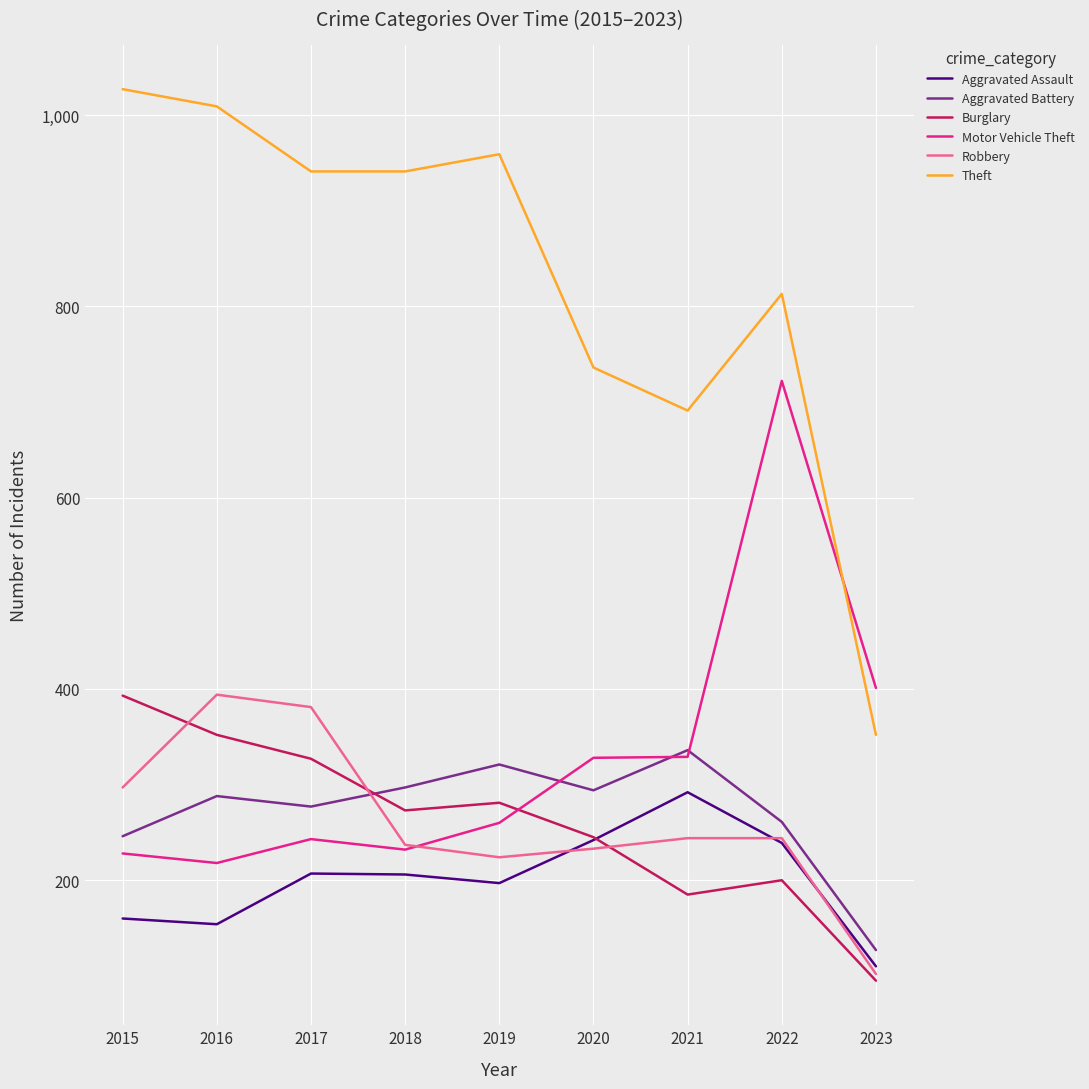

What is the difference between the highest and lowest values at 2018?

735